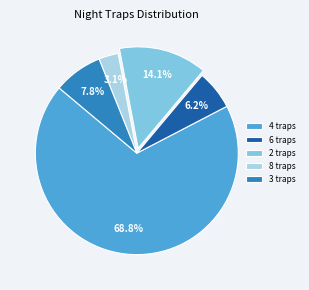

Which category has the biggest portion of the pie?

4 traps